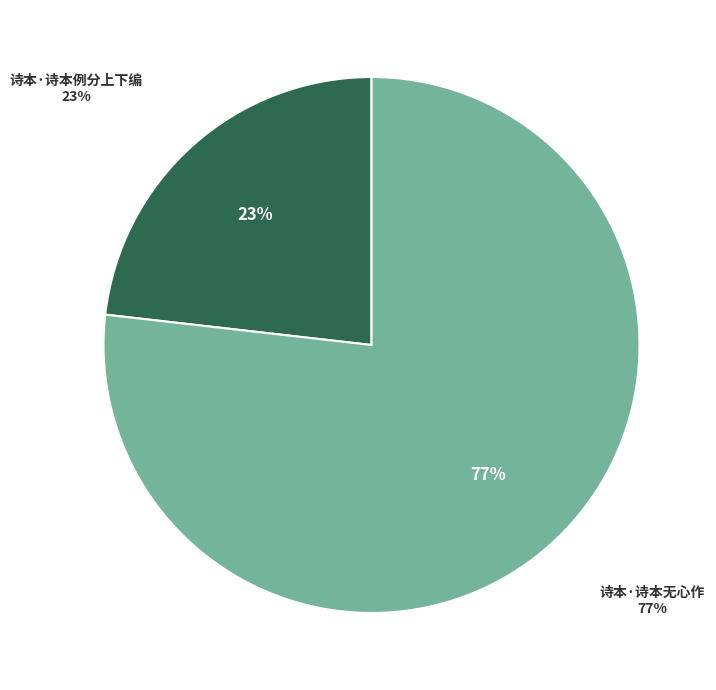

Which slice is the smallest?

诗本·诗本例分上下编